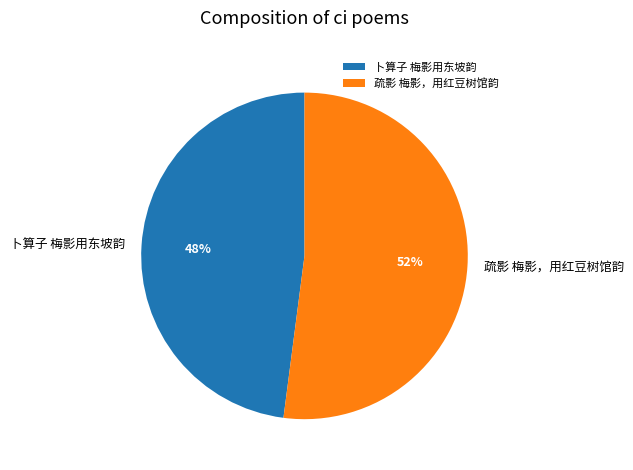

The 疏影 梅影，用红豆树馆韵 slice represents 52% of the pie. True or false?

True